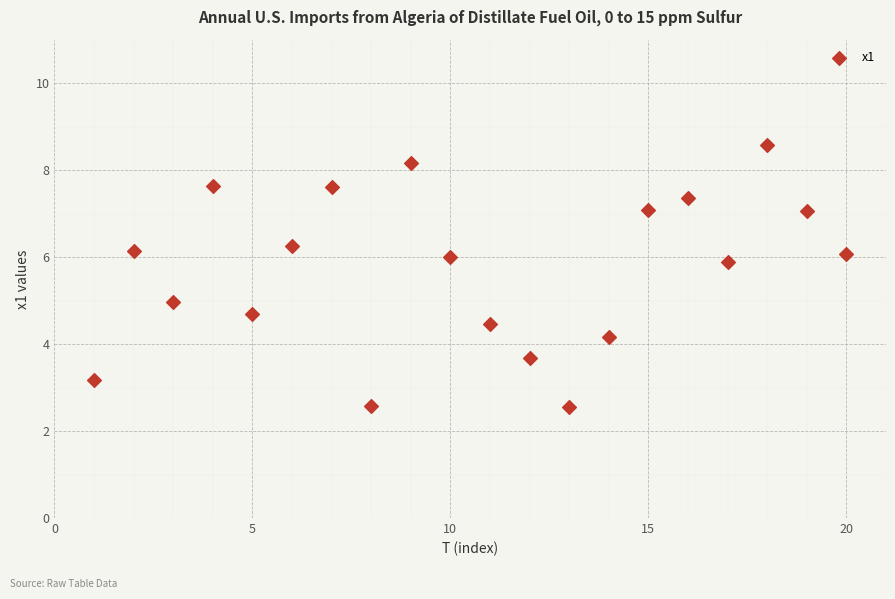

What is the range of Y values (max minus min)?

6.0